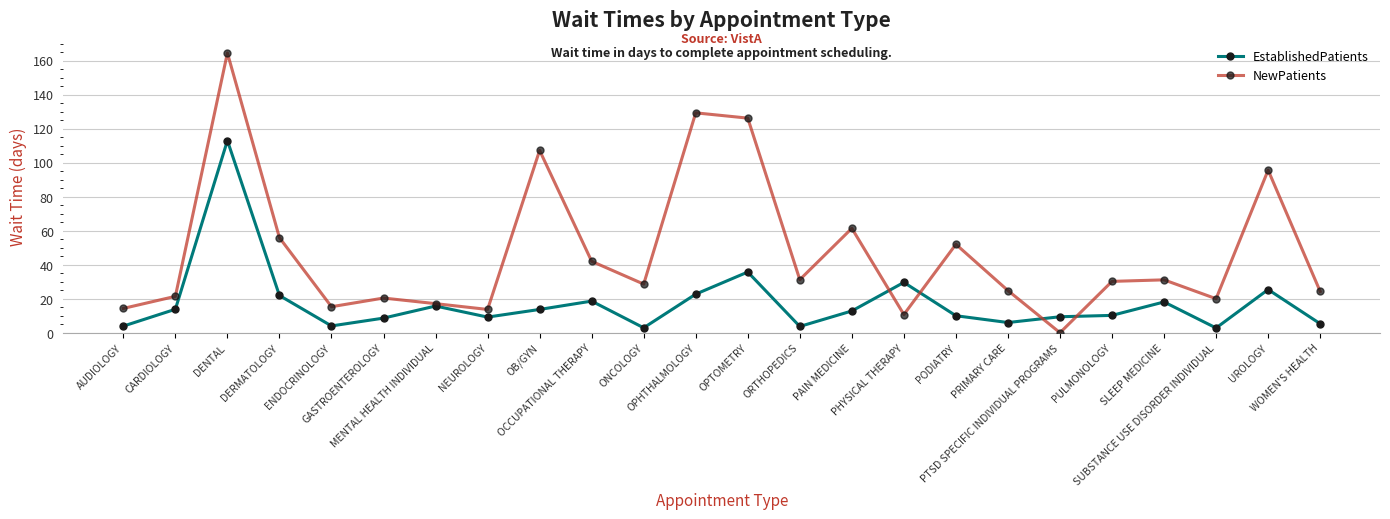

At which category does the chart reach its peak across all series?

DENTAL